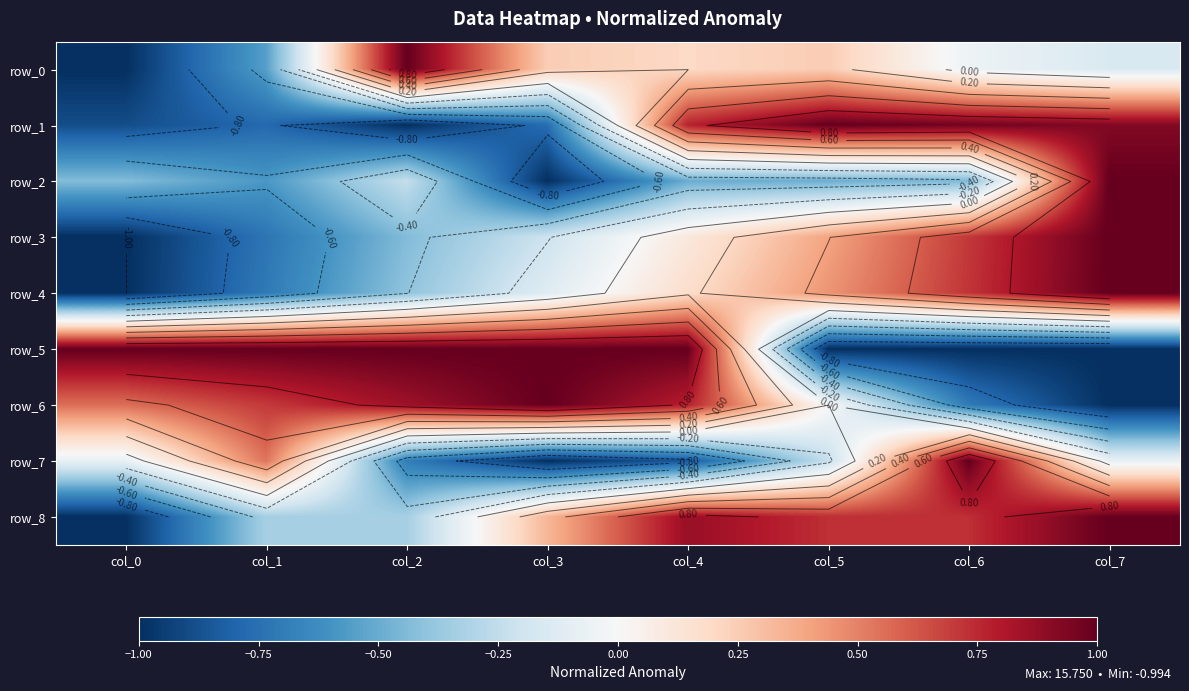

Which label corresponds to the largest value in the chart?

col_2